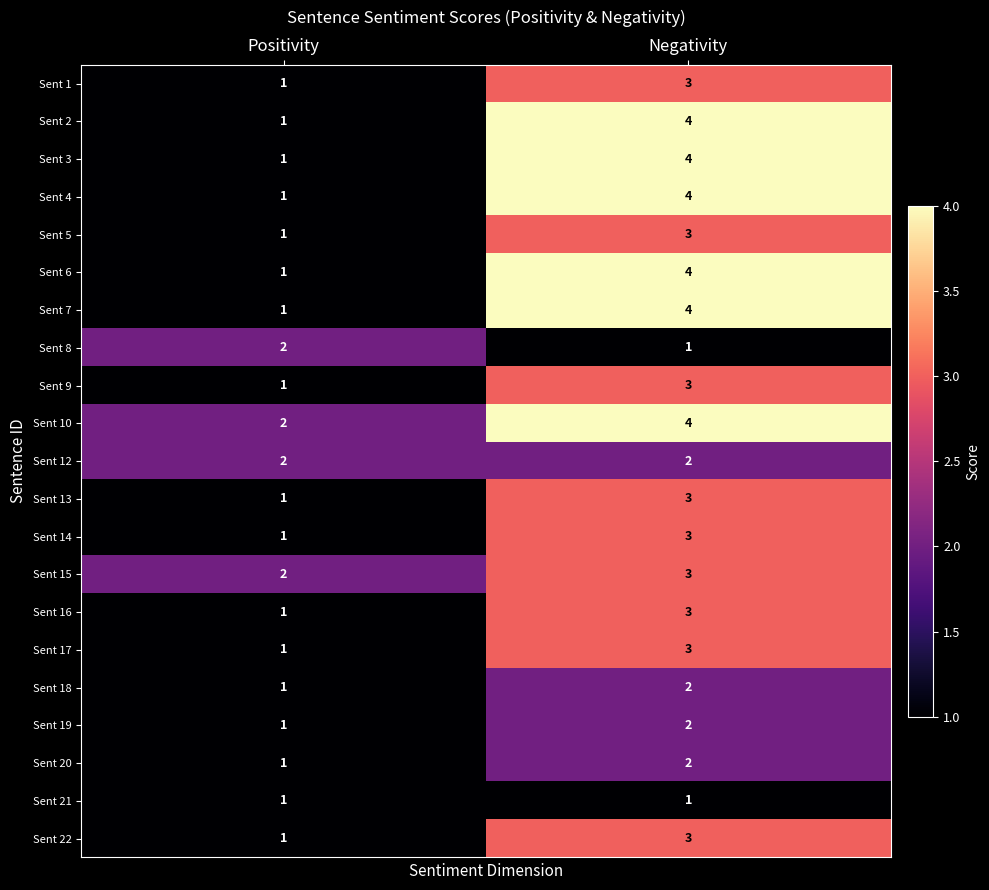

How many data points does each series have?

2